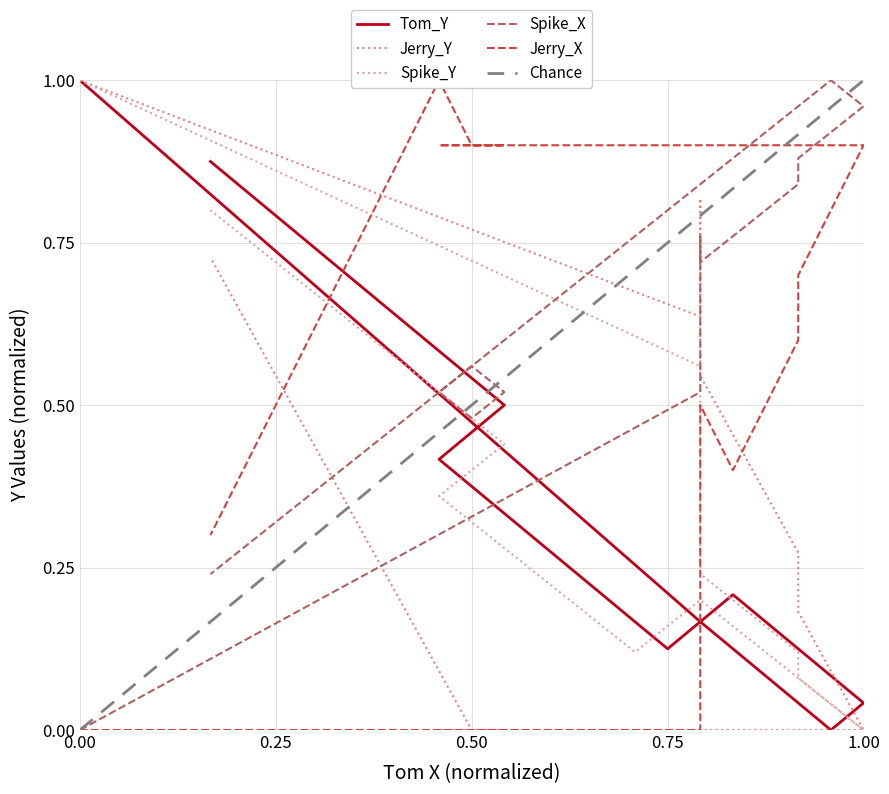

Where is Spike_Y nearest to the value 0?

1.00